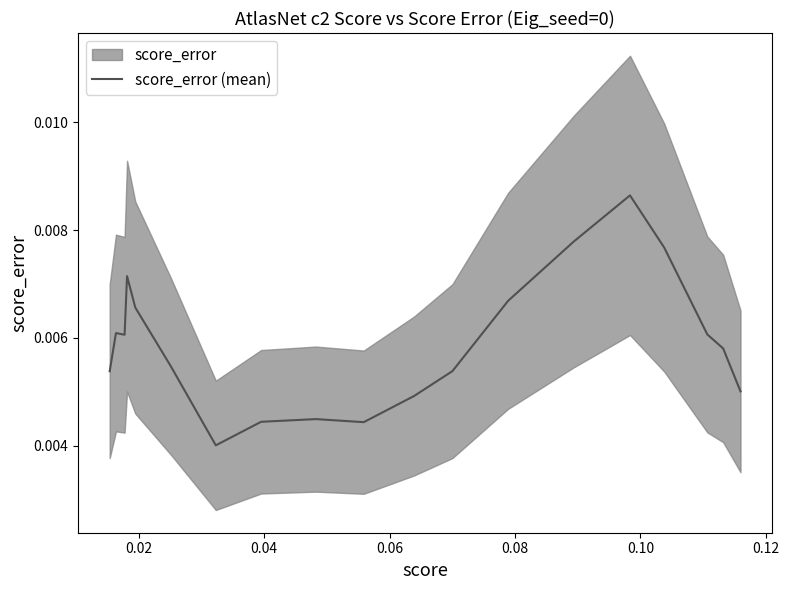

The chart shows a value of 0.0 at 18. True or false?

False